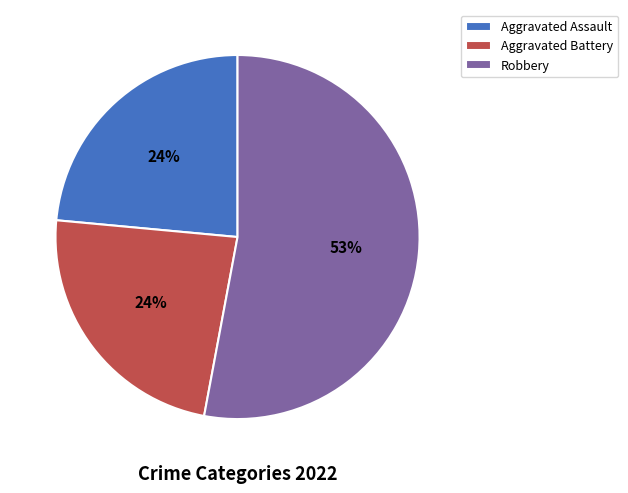

To the nearest percent, what percentage of the pie is Aggravated Assault?

24%